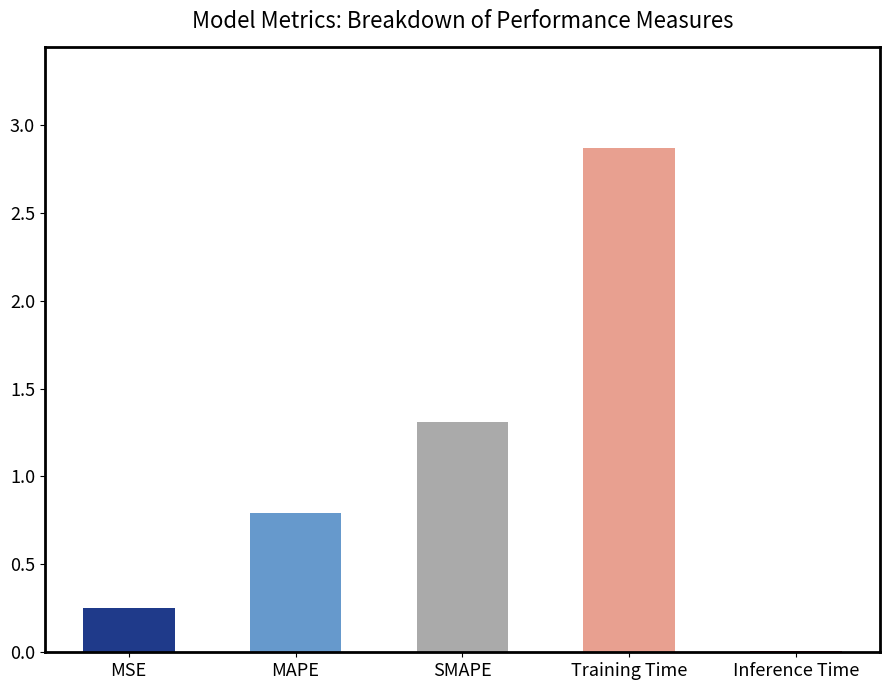

What is the approximate value at Training Time?

2.9